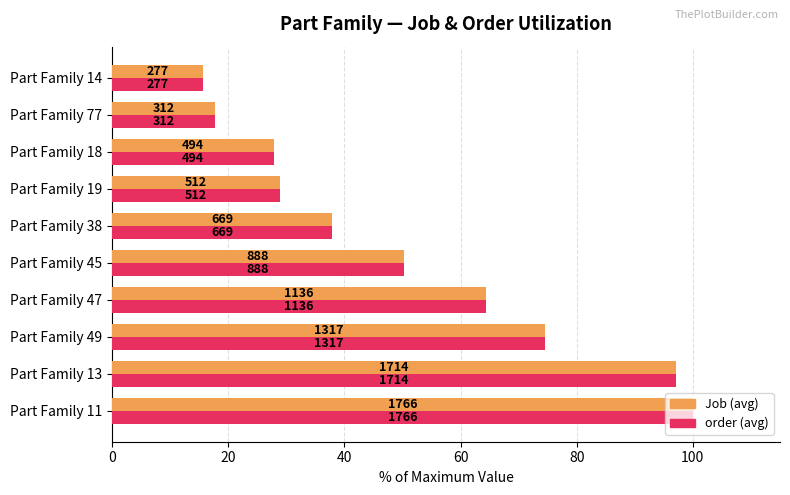

What are all the series names shown in the legend?

Job (avg), order (avg)